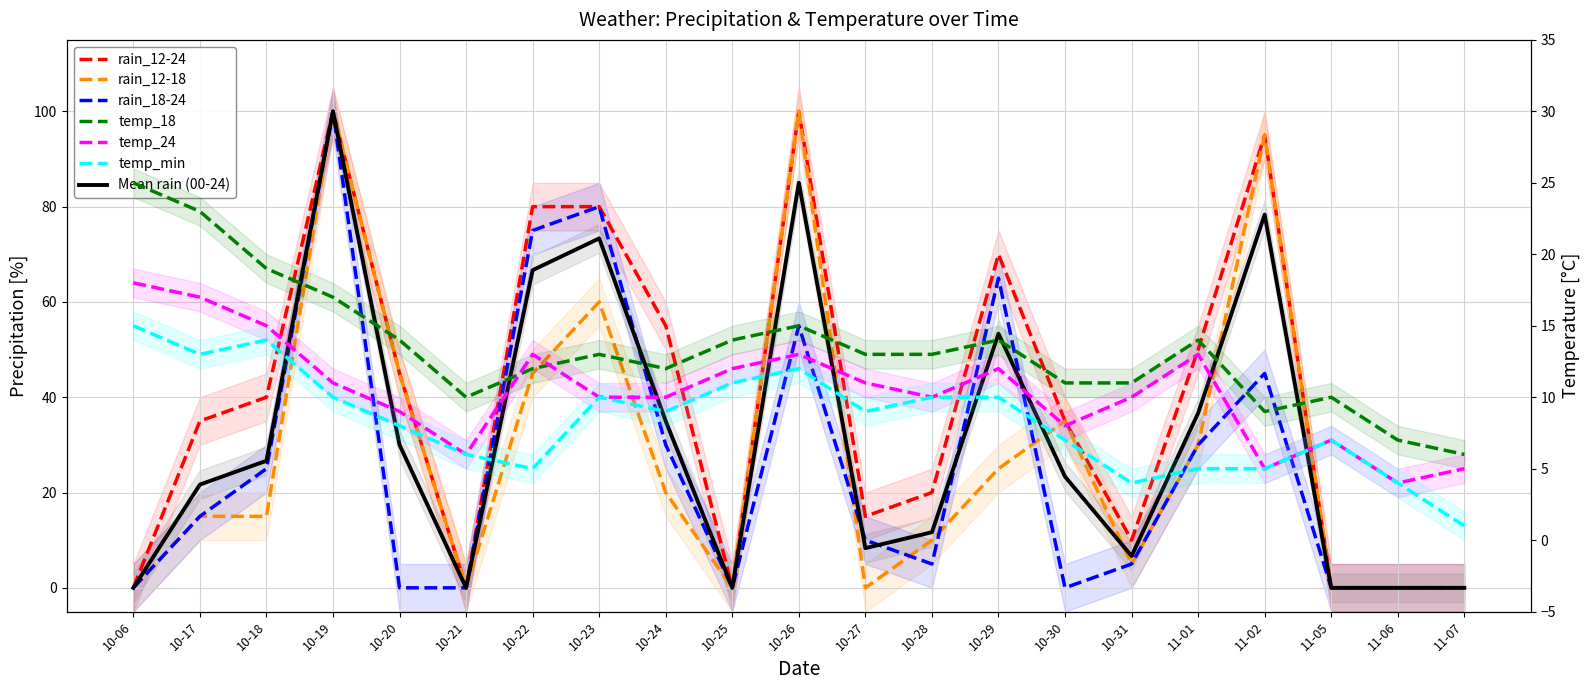

In temp_24, how many points are higher than both neighbors (excluding endpoints)?

5